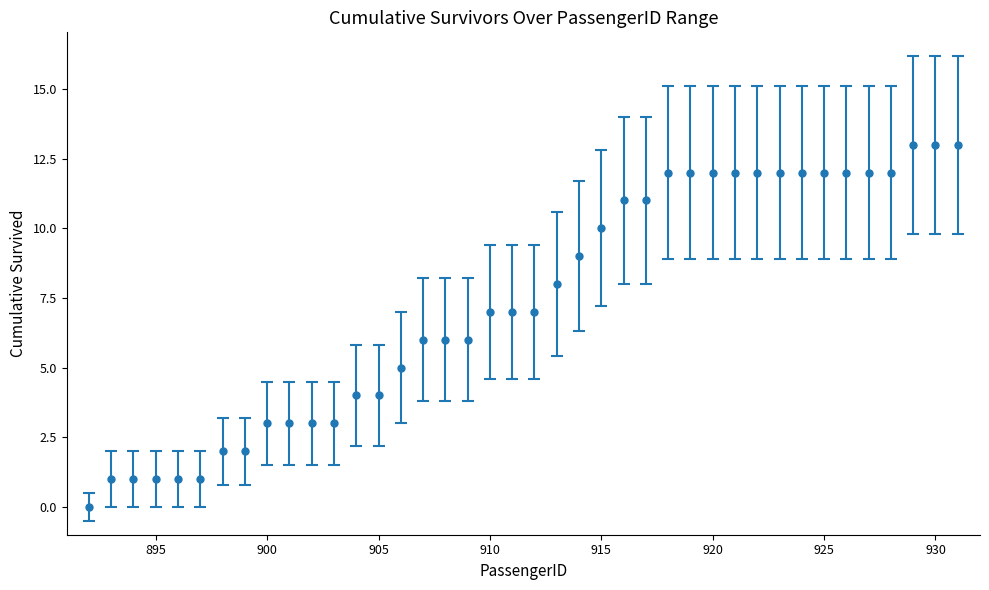

What is the difference between the maximum and minimum values?

13